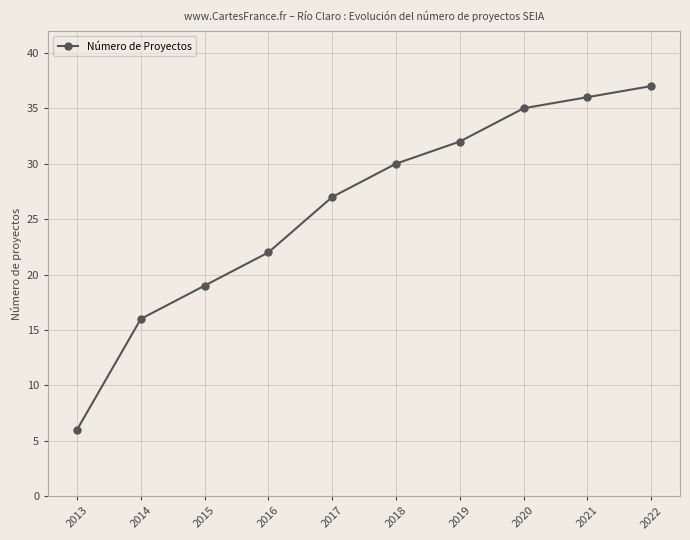

How many categories are shown in the chart?

10